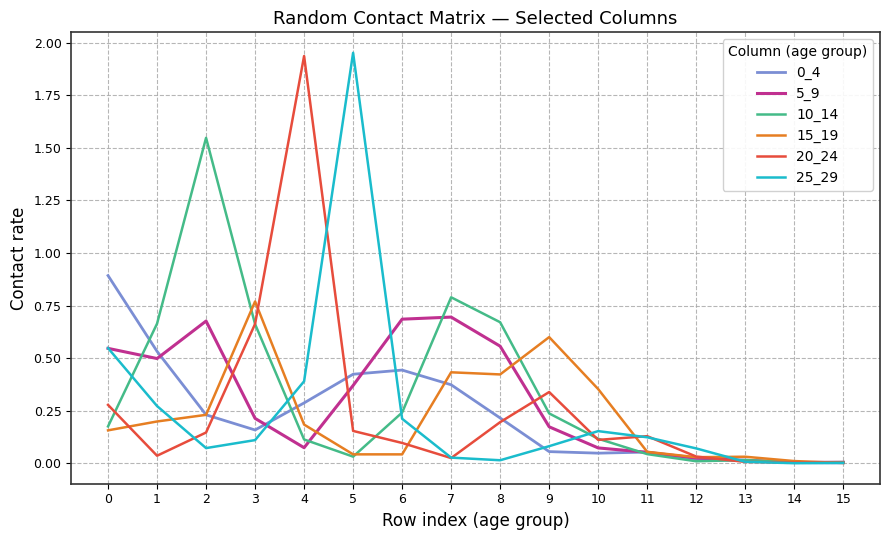

Is the value of 20_24 at 6 greater than the value of 10_14 at 13?

Yes